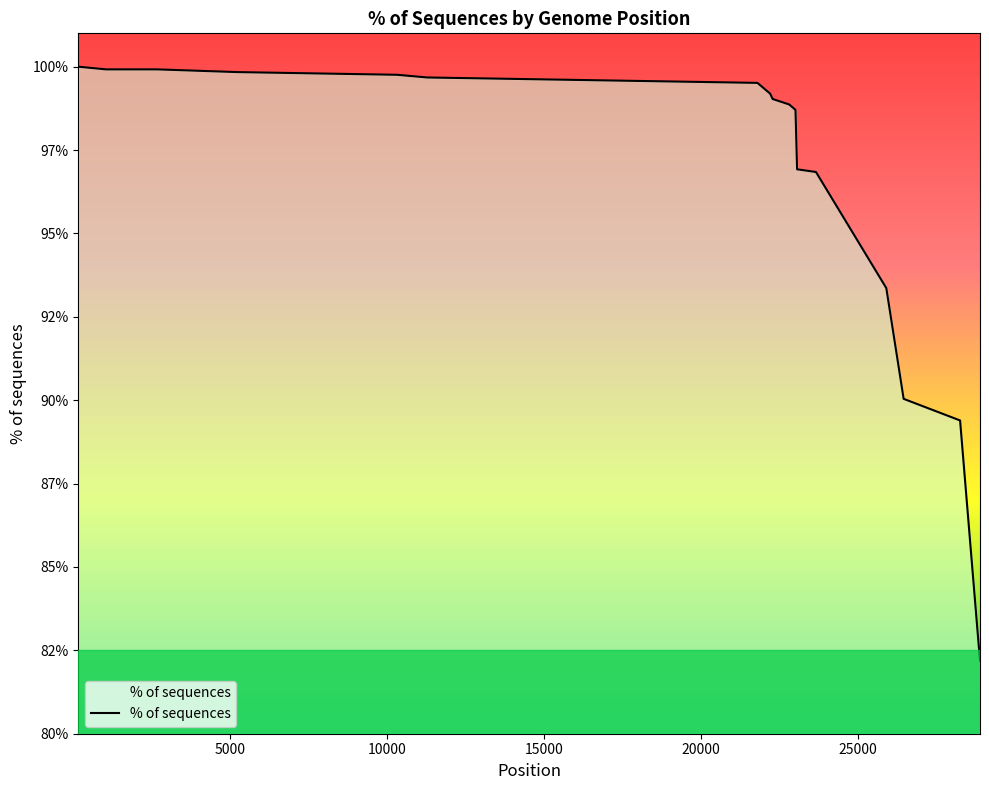

Does the chart display data point markers on the line(s)?

No